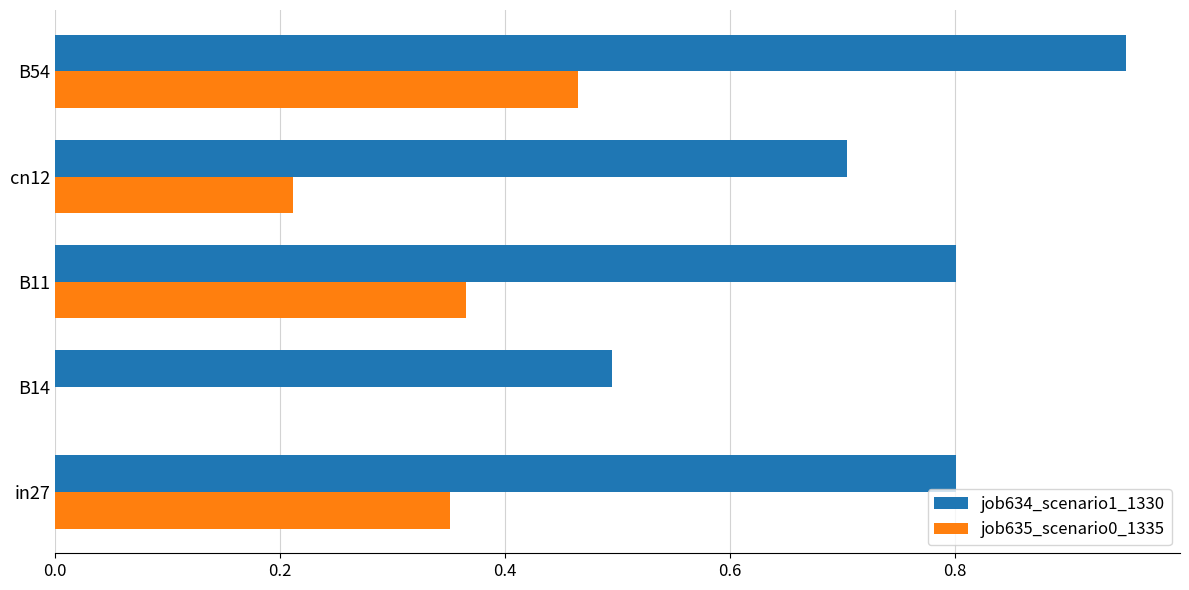

What is the sum of all job635_scenario0_1335 values?

1.4